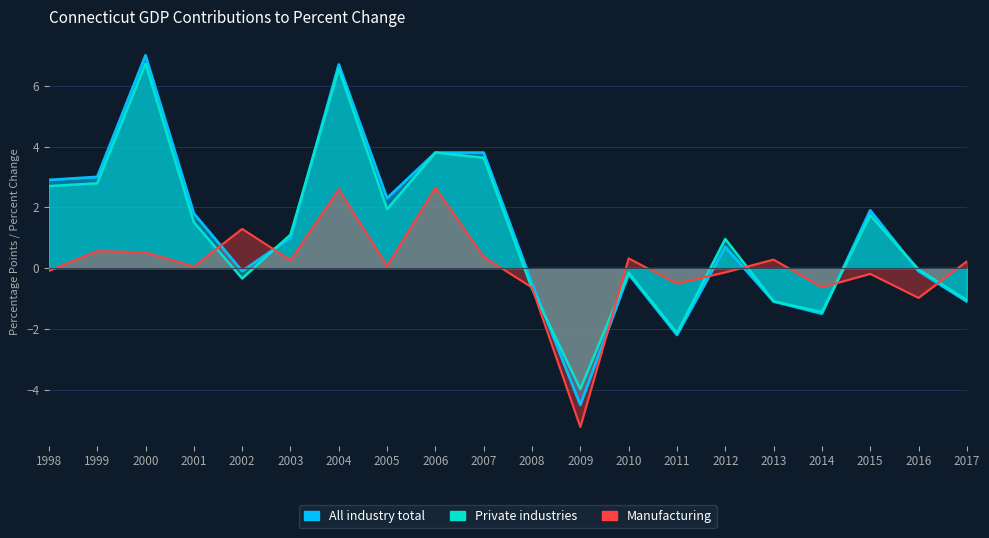

What is the minimum value for Private industries?

-4.0